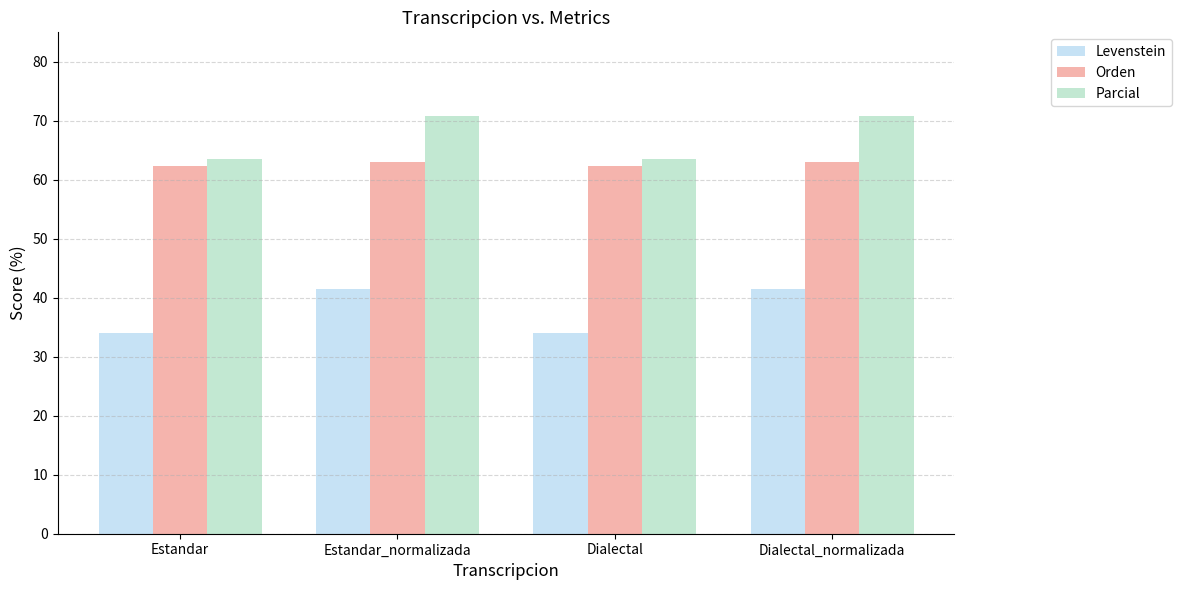

How many categories are shown in the chart?

4